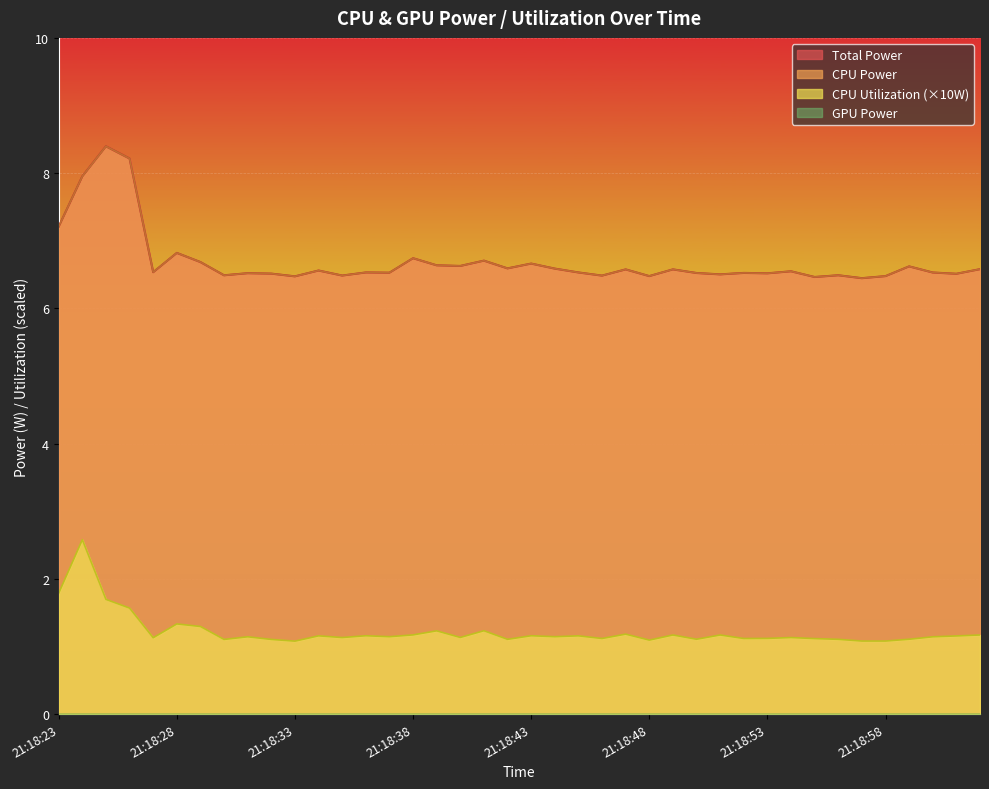

Which category has the lowest value in the Total Power series?

21:18:57